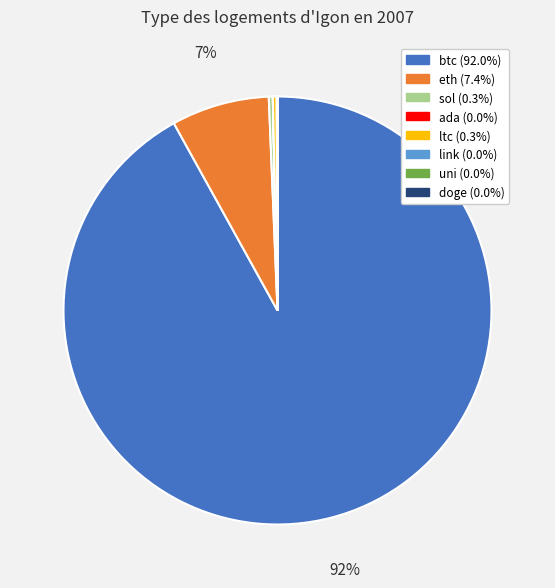

Is the sum of btc and sol greater than half?

Yes